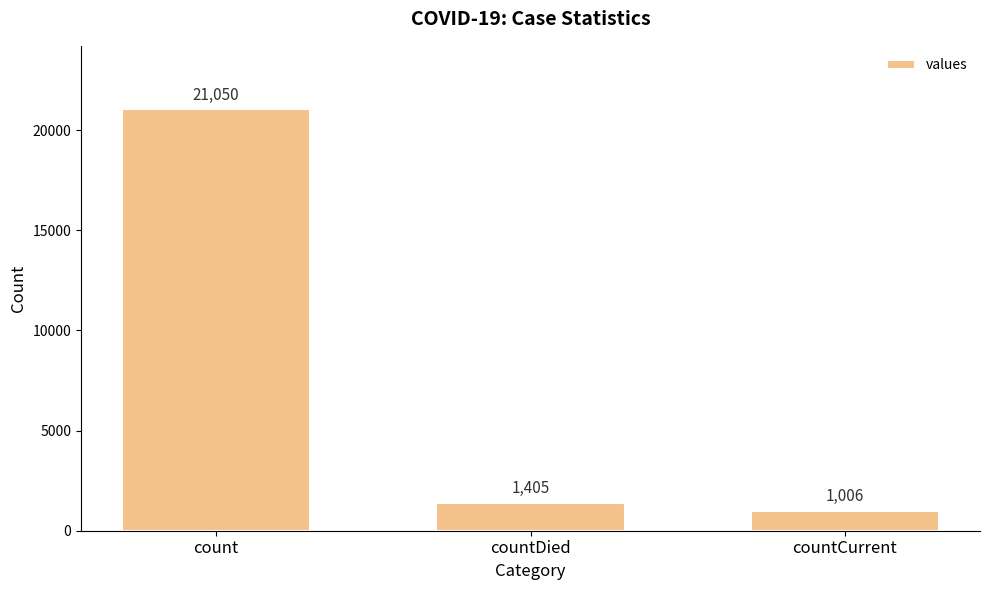

At which label does the data first exceed 1405?

count